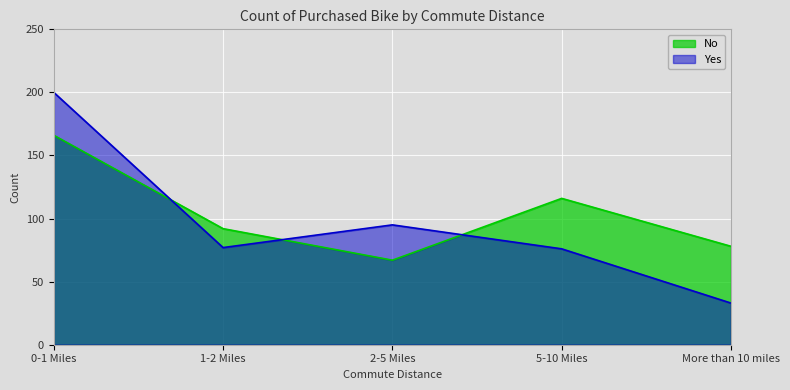

What is the sum of the Yes values at 5-10 Miles and 0-1 Miles?

276